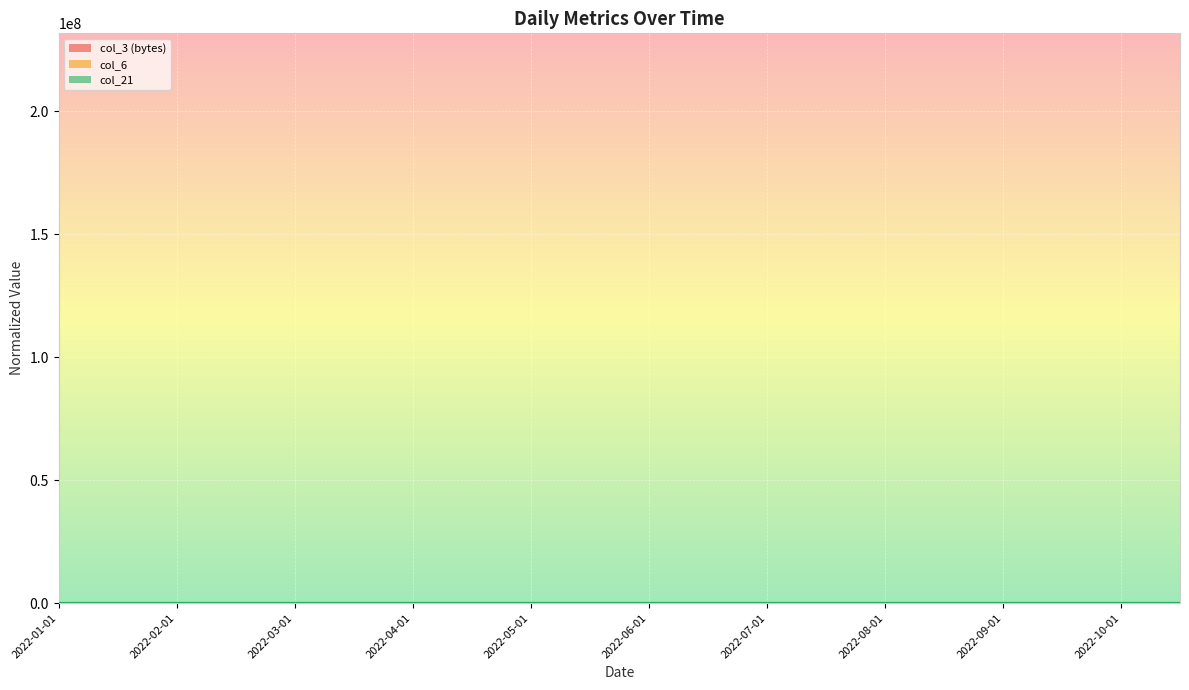

Which series ends up on top after the final intersection of col_21 and col_3 (bytes)?

col_21